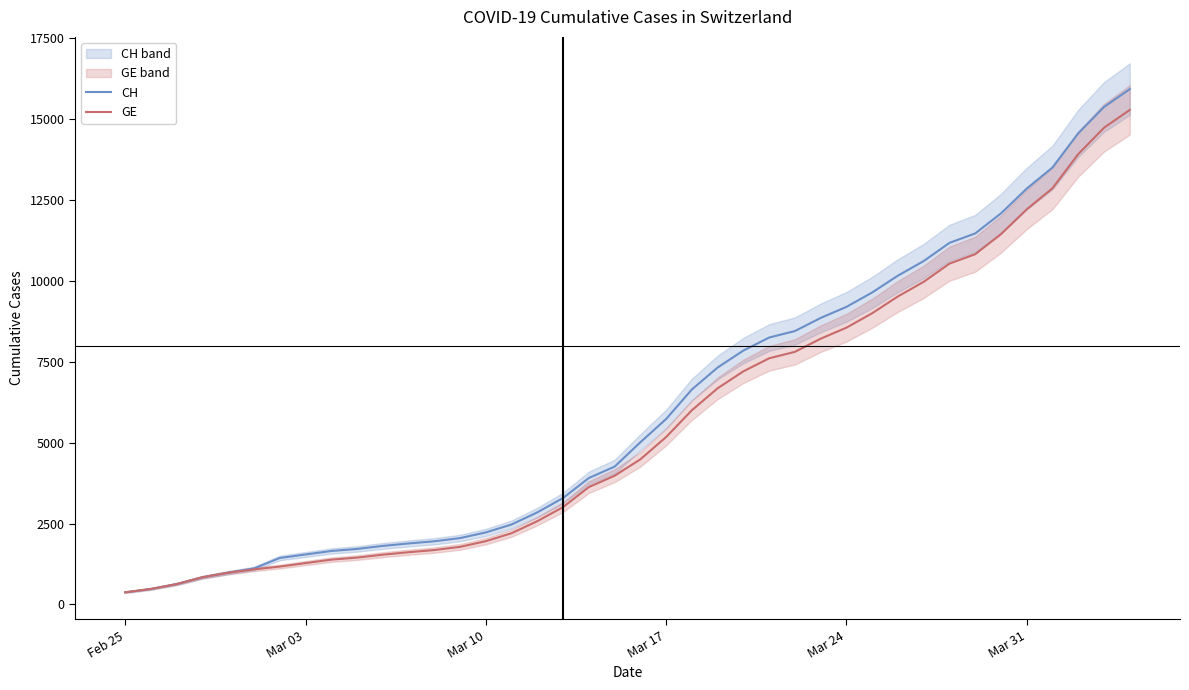

True or false: GE and CH cross at least once.

False